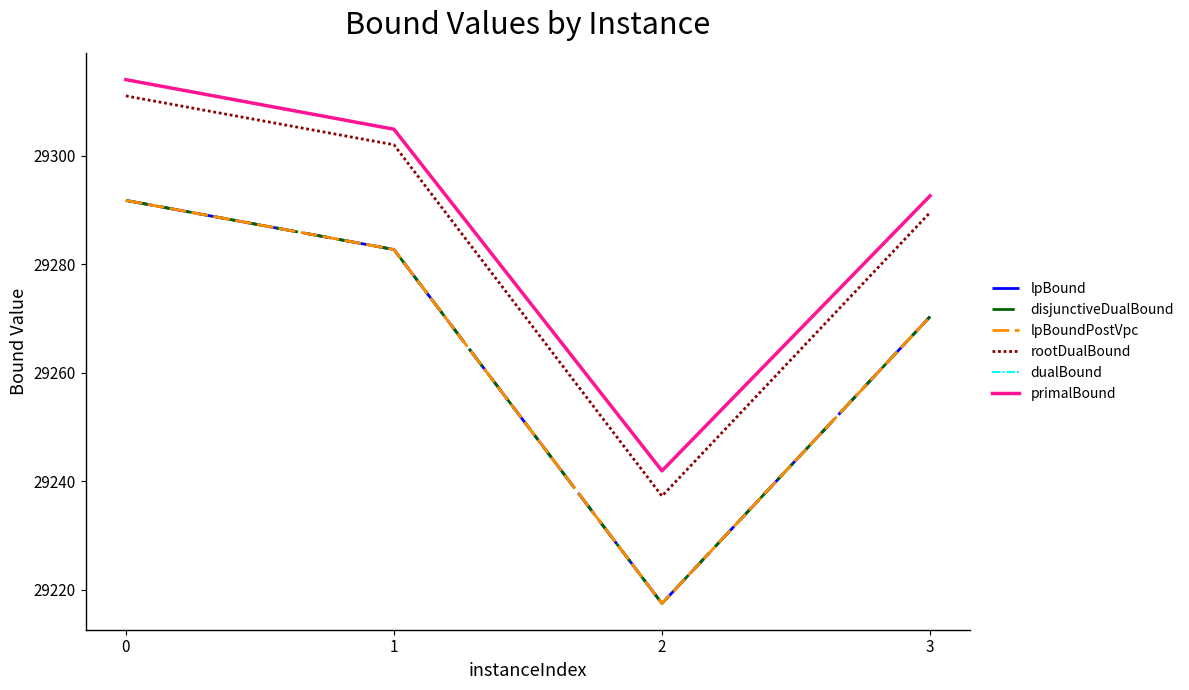

True or false: dualBound and disjunctiveDualBound cross at least once.

False